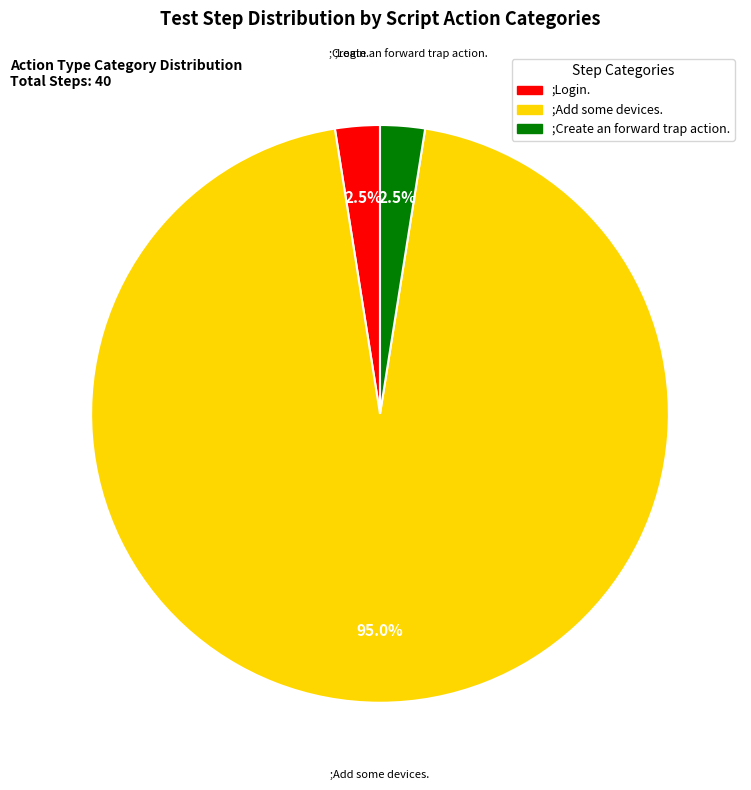

To the nearest percent, what percentage of the pie is ;Add some devices.?

95%